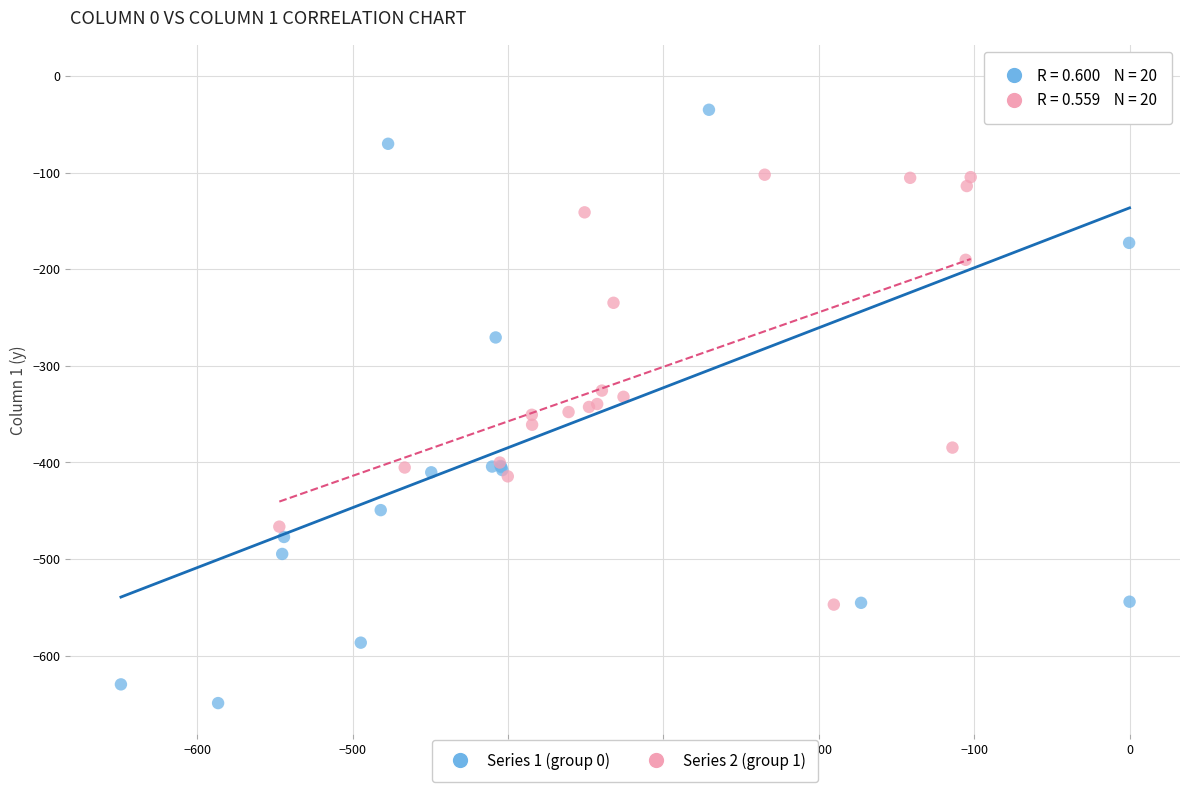

What are all the series names shown in the legend?

Series 1 (group 0), Series 2 (group 1)